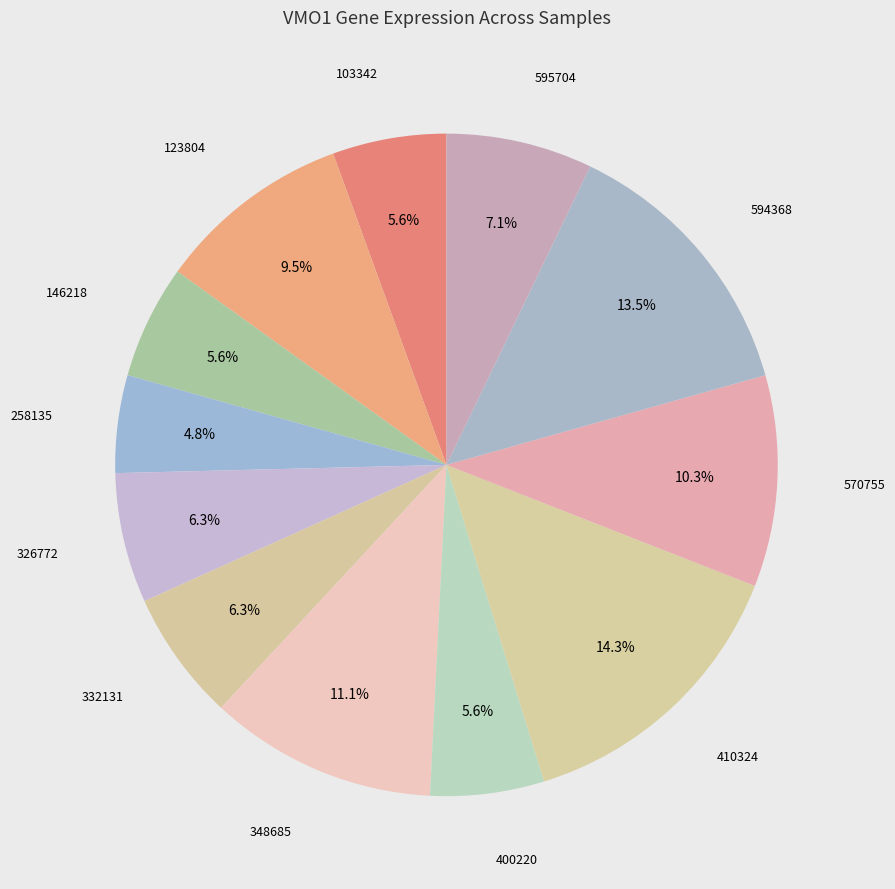

Count the number of slices in the pie.

12